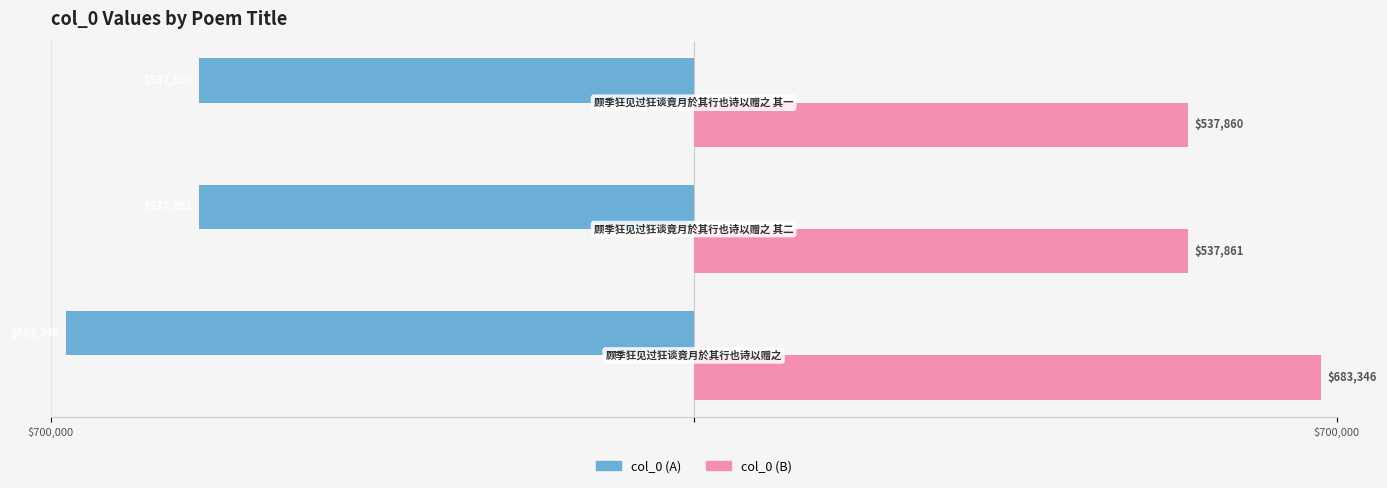

What are all the series names shown in the legend?

col_0 (A), col_0 (B)